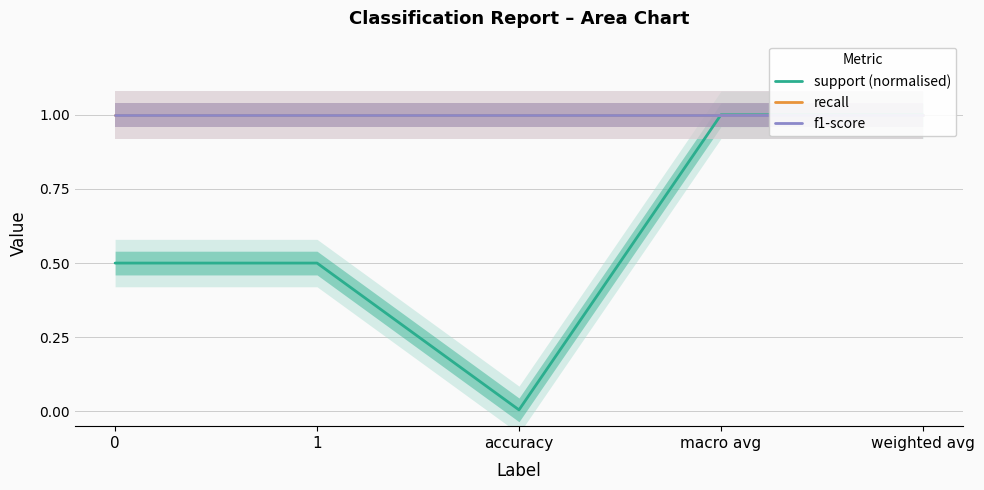

What is the highest value of the recall series?

1.0